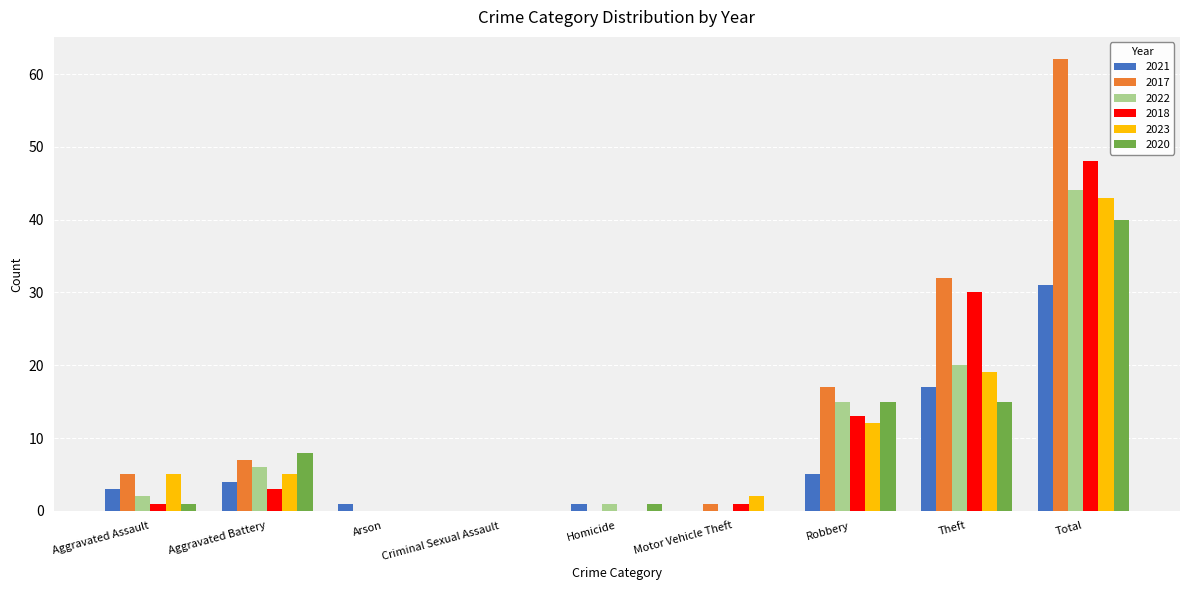

How many groups of bars are there?

9